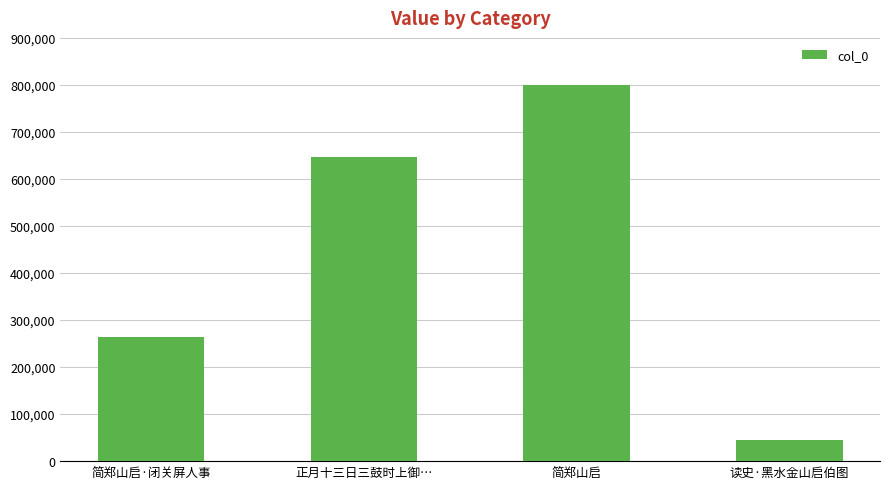

What position from the left is 简郑山启·闭关屏人事?

1